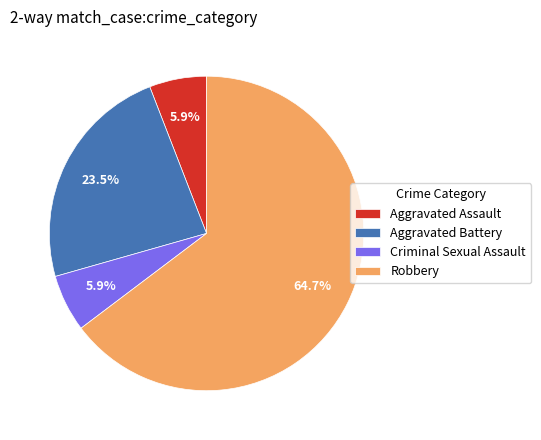

Which slice is the largest?

Robbery